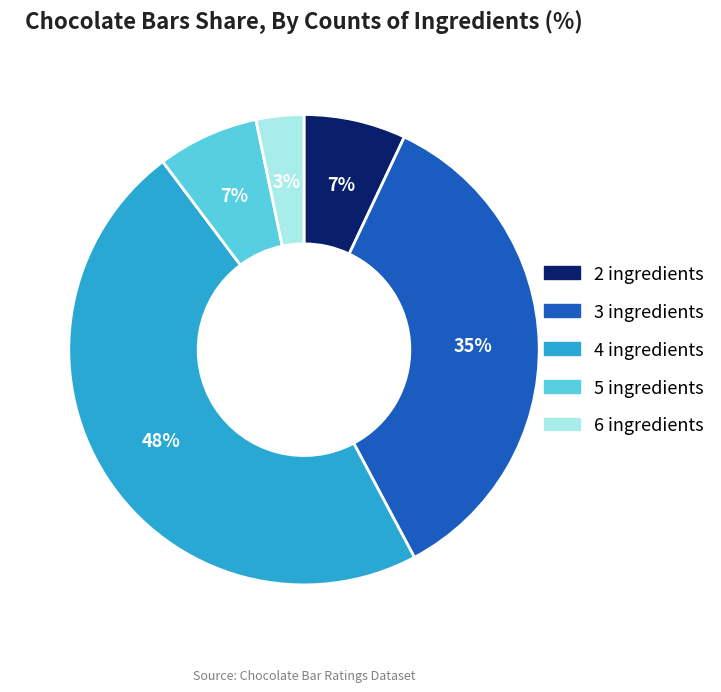

To the nearest percent, what percentage of the pie is 6 ingredients?

3%